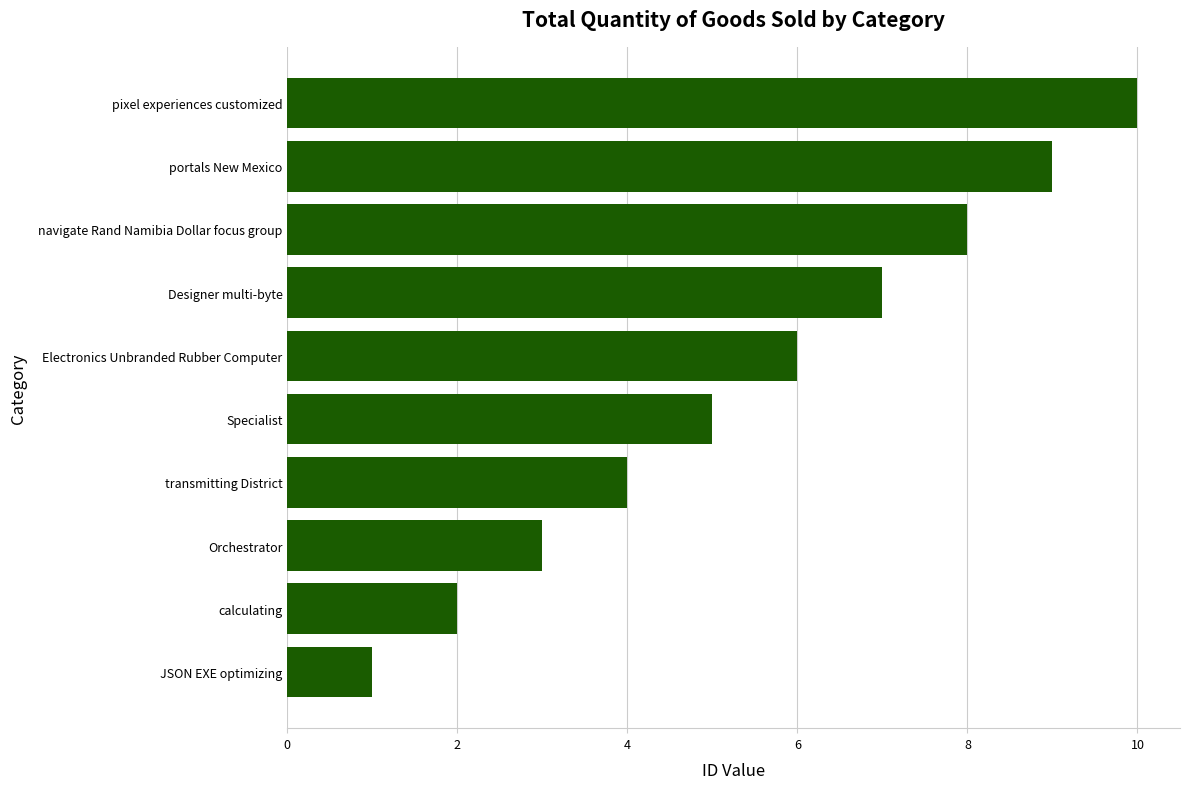

Which has a higher value, Electronics Unbranded Rubber Computer or navigate Rand Namibia Dollar focus group?

navigate Rand Namibia Dollar focus group